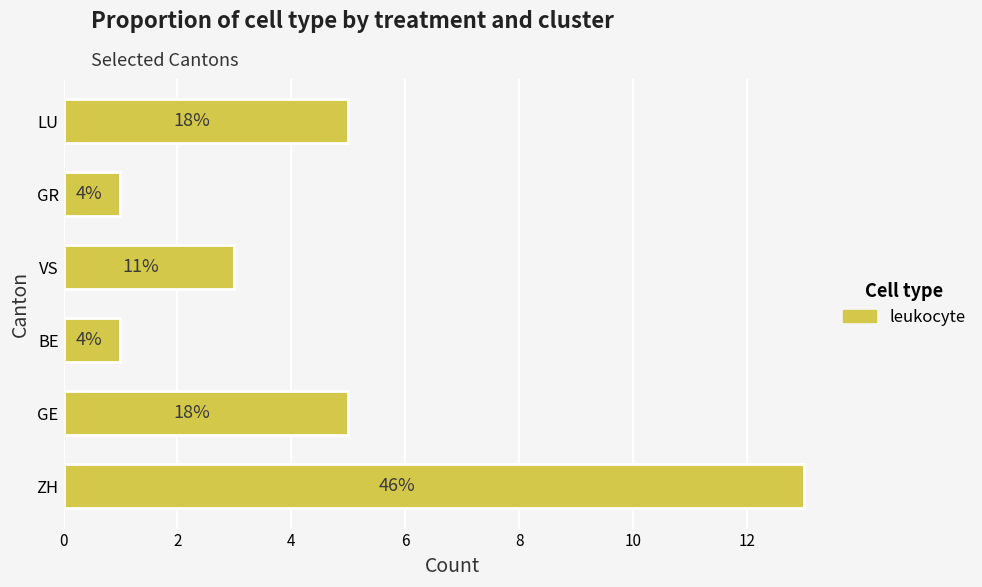

How many bars are there in total?

6